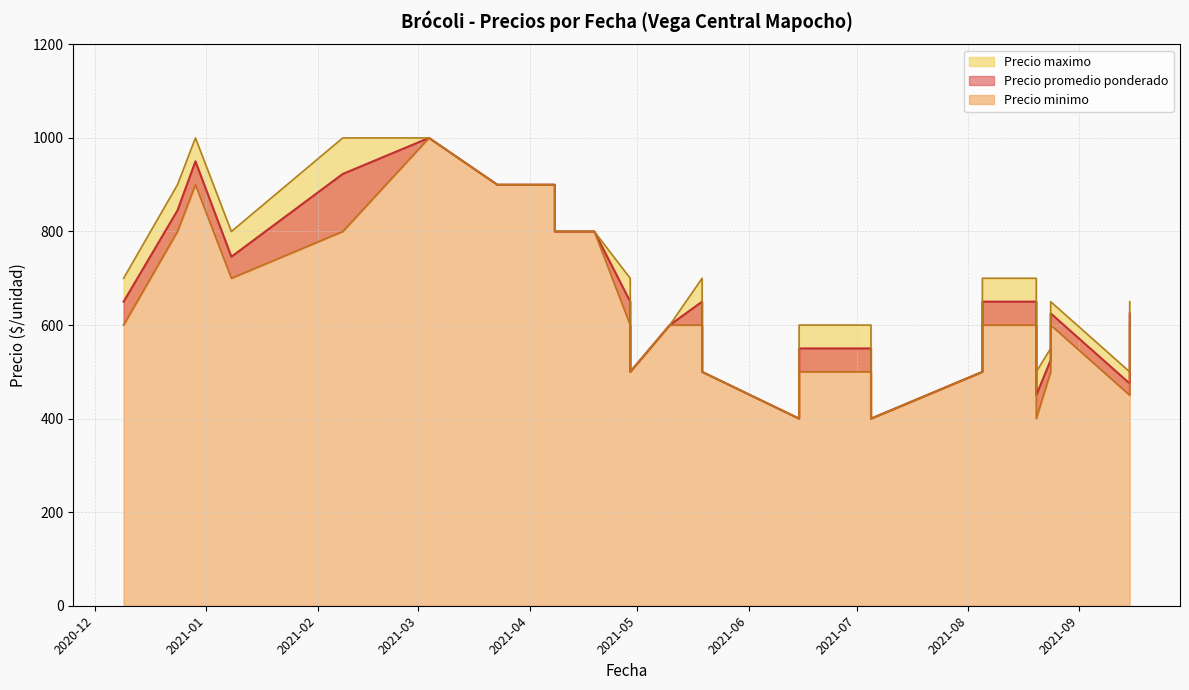

How many data points in Precio promedio ponderado are less than 625?

18